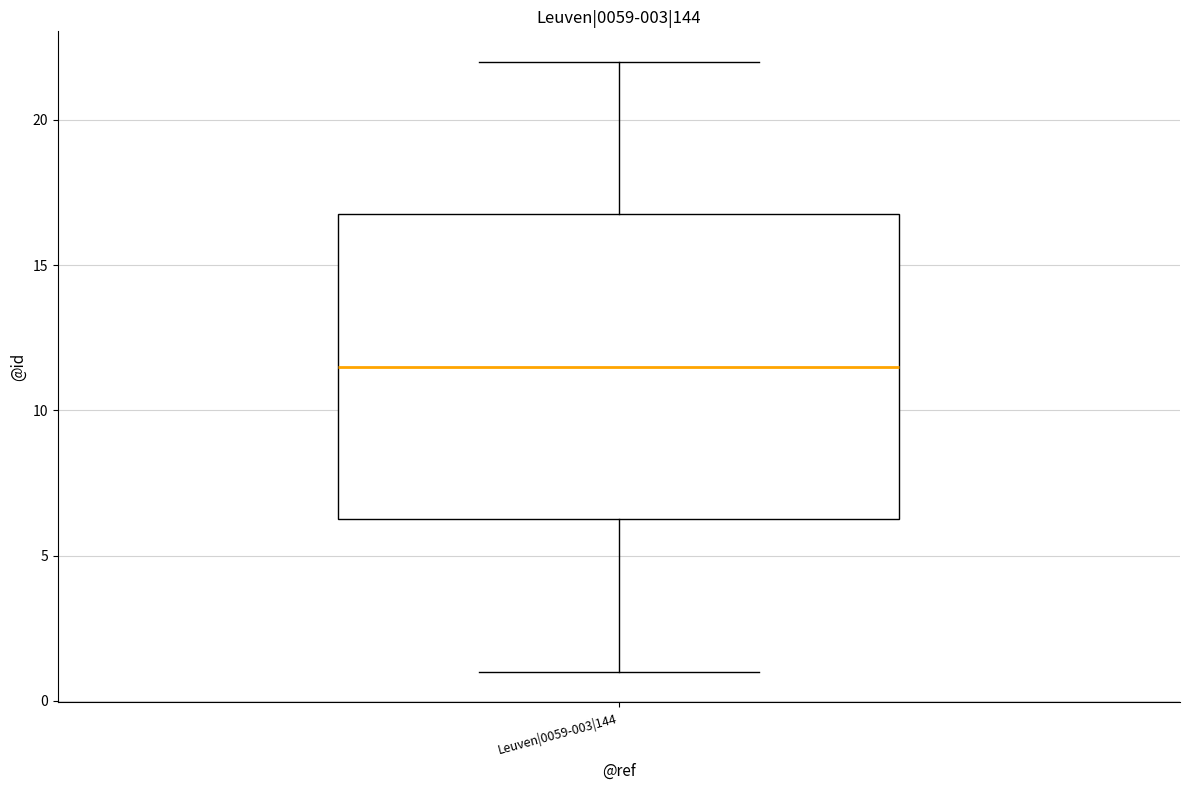

Transcribe this box plot: give where the median line is, the range the box spans, and where the two whiskers end, as read against the y-axis. The values are not printed on the chart, so give them approximately, as read against the axis.

median 11.5, box 6.5 to 17.0, whiskers 1.0 to 22.0